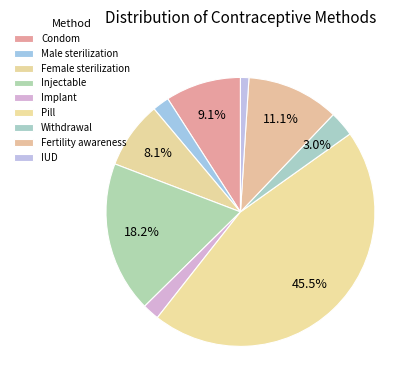

Which slice is the smallest?

IUD